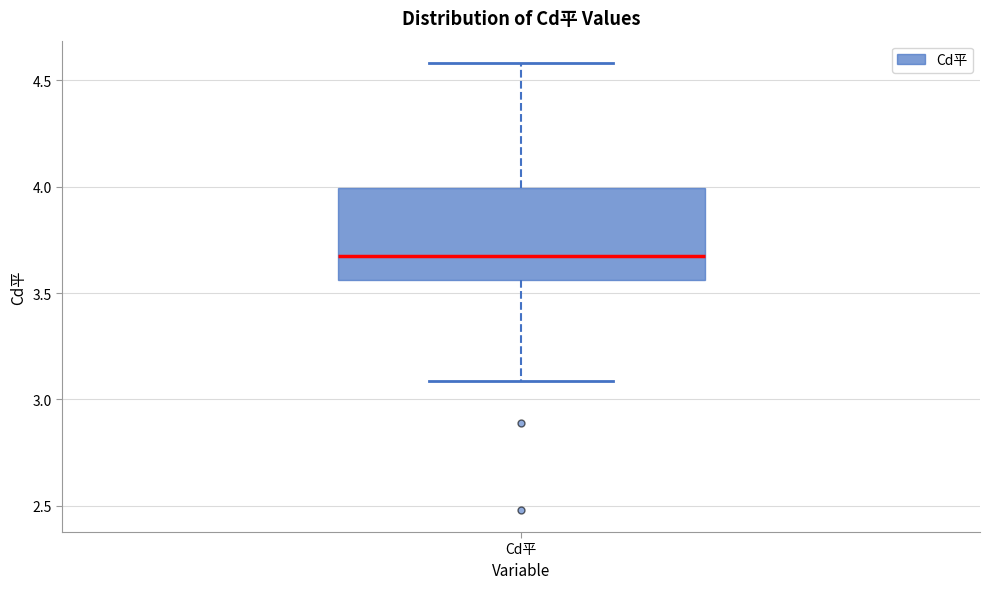

Read this box plot against the y-axis: the position of the median line, the range covered by the box, and the ends of both whiskers. The values are not printed on the chart, so give them approximately, as read against the axis.

median 3.65, box 3.55 to 4.00, whiskers 3.10 to 4.60